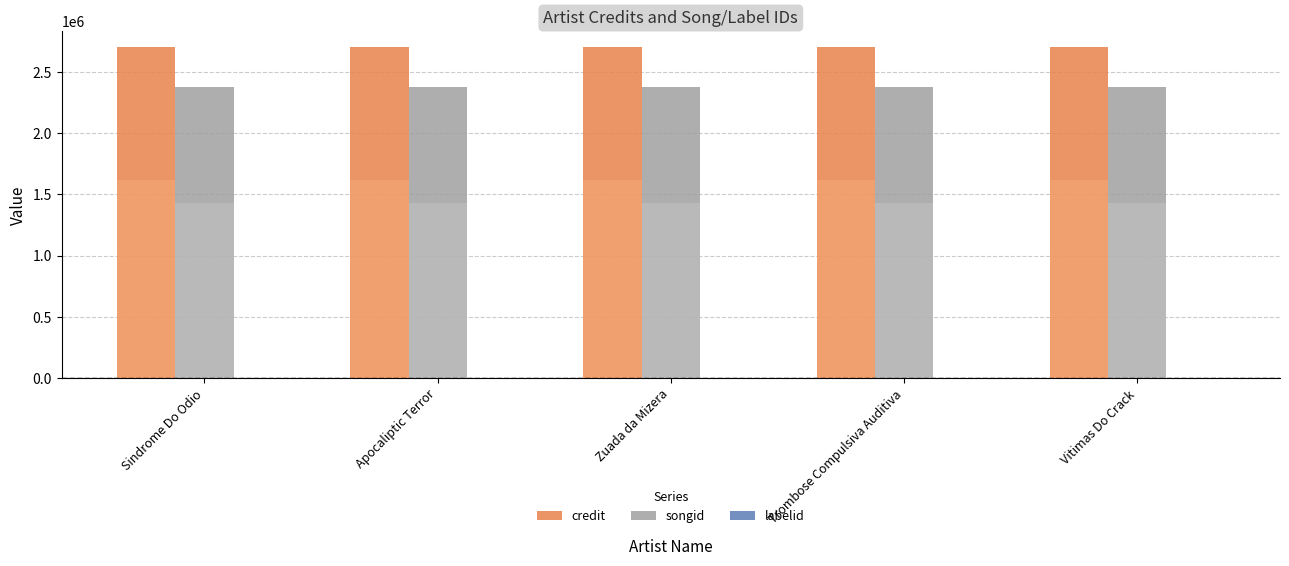

What is the value of the labelid bar at the 4th from the left?

-1